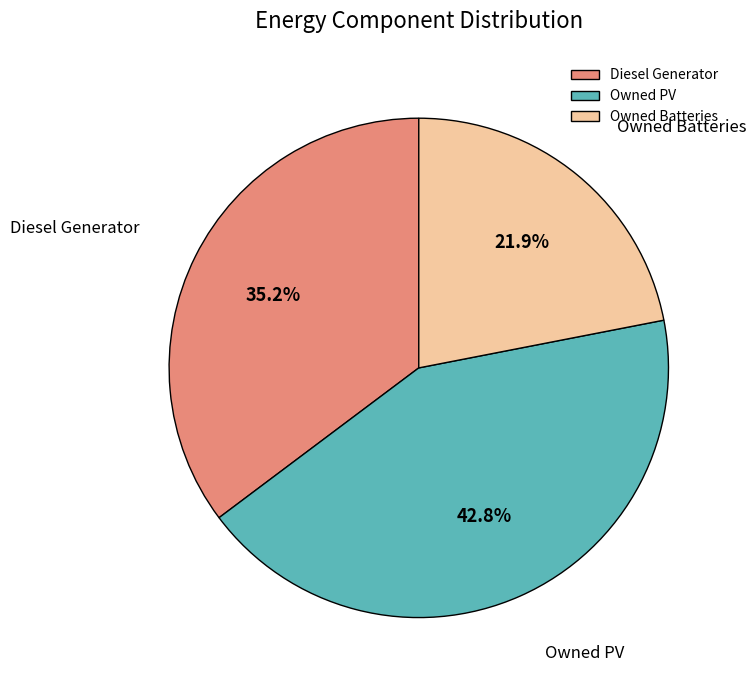

Does Owned Batteries represent more than half of the total?

No